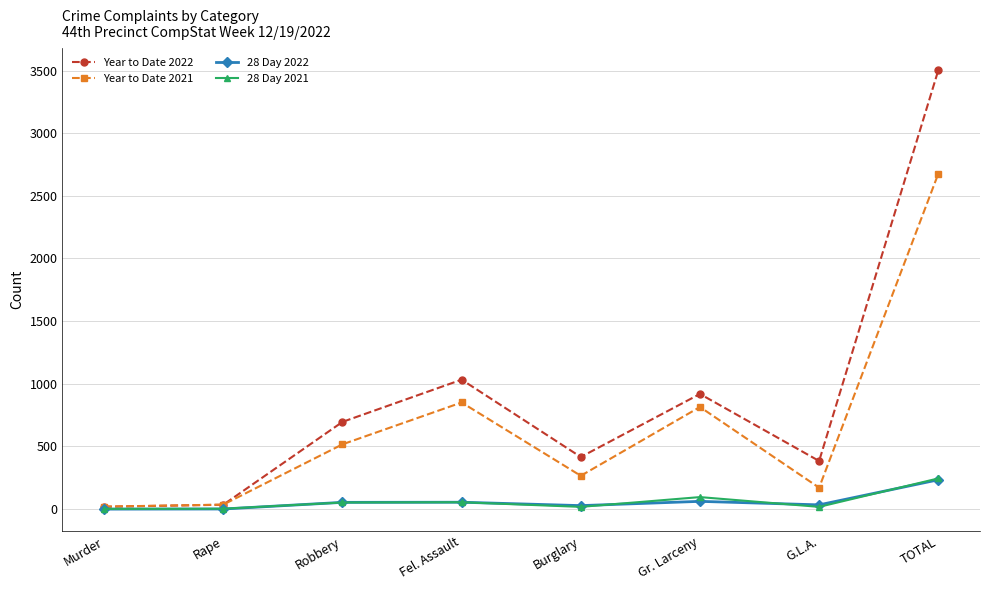

How many interior local peaks does the Year to Date 2022 series have?

2